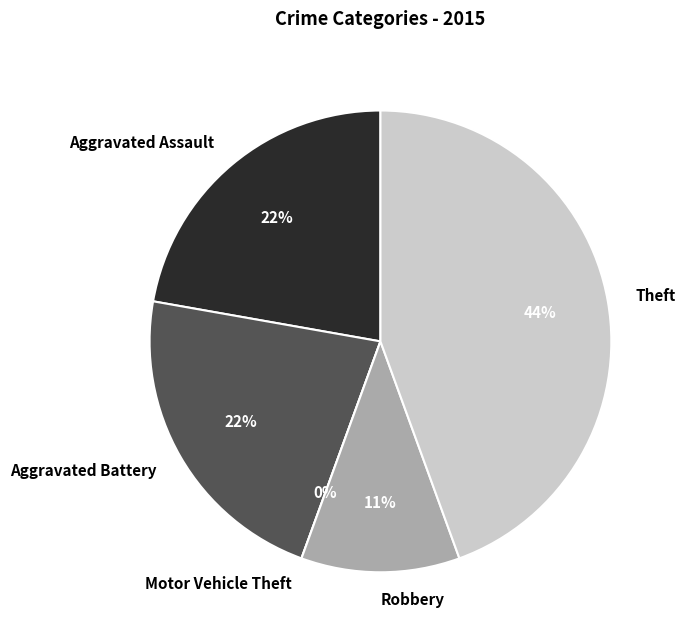

Count the number of slices in the pie.

5